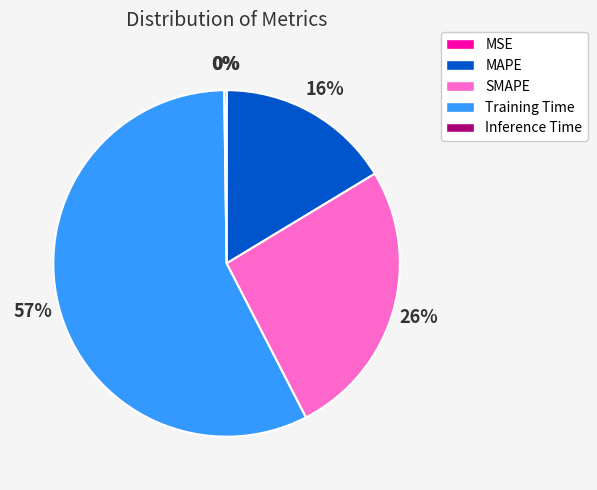

What is the largest slice in the pie chart?

Training Time